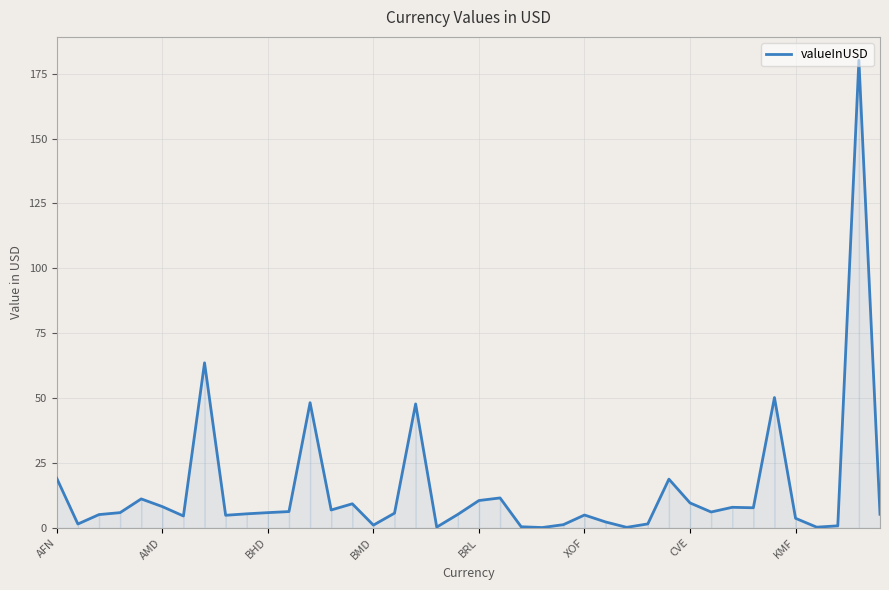

What is the maximum value shown in the chart?

180.2